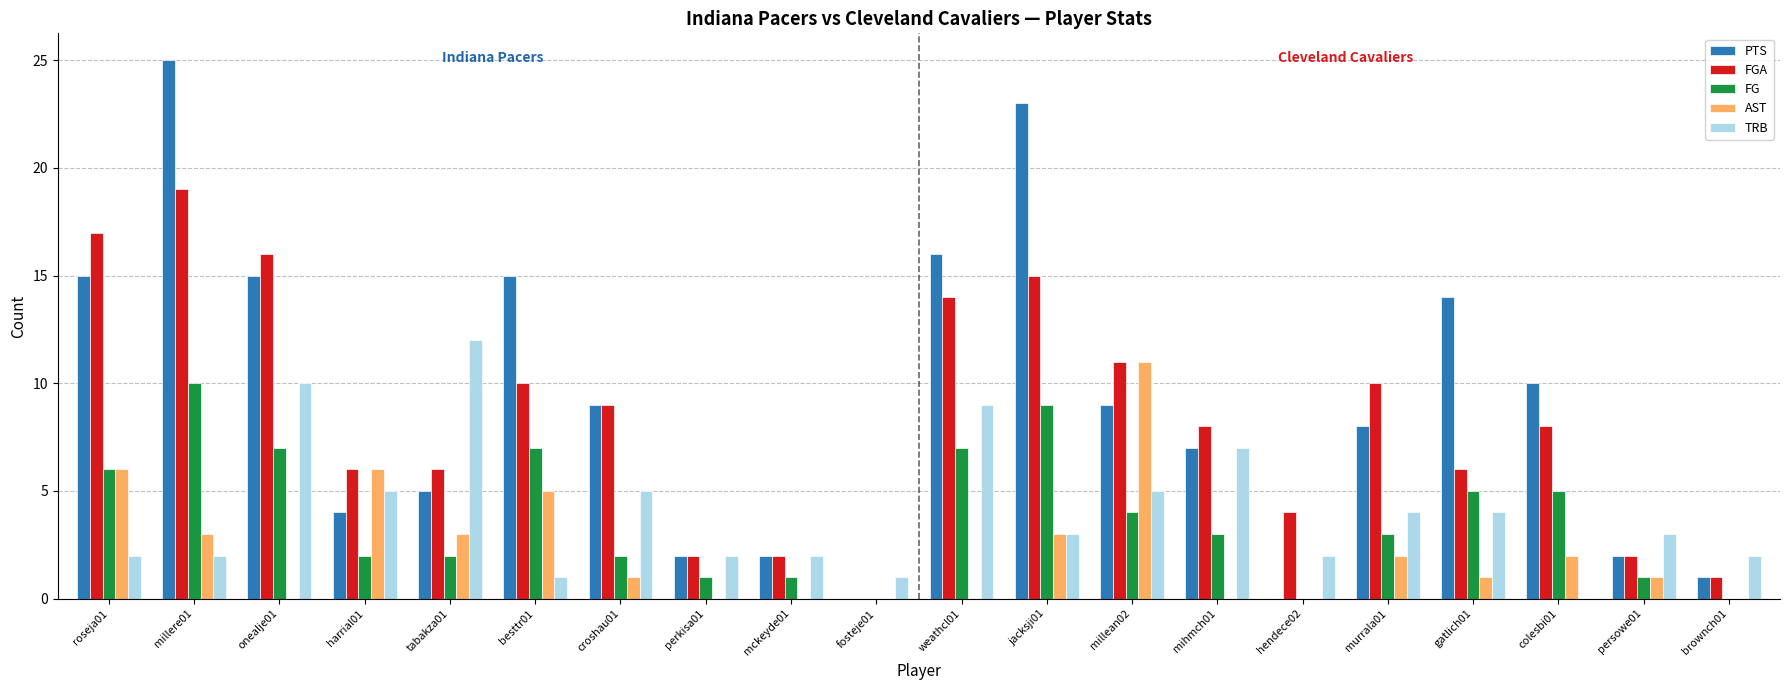

At which label does FG first exceed 3?

roseja01